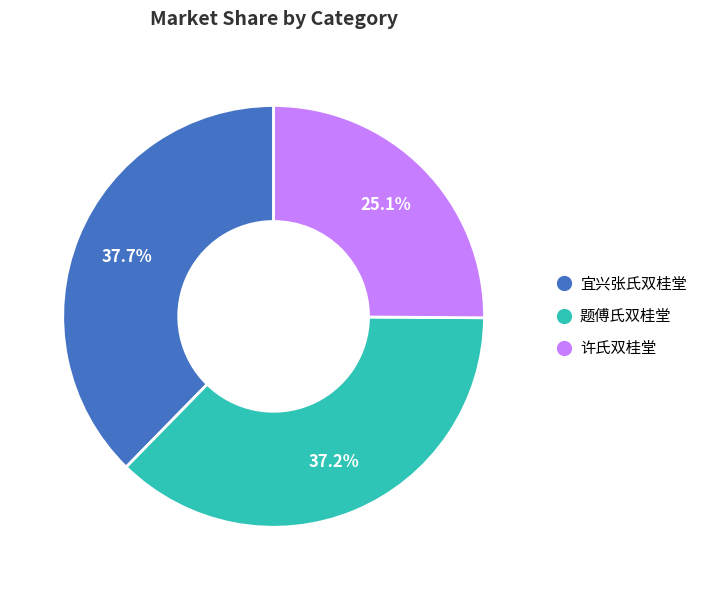

Is 许氏双桂堂 the majority of the pie?

No